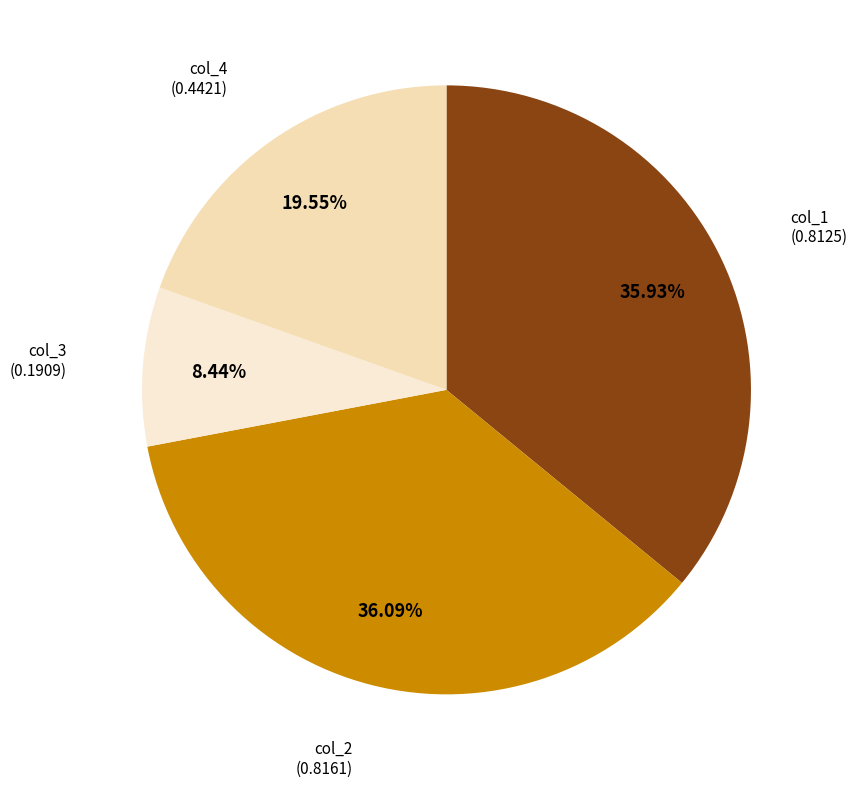

What is the smallest slice in the pie chart?

col_3 (0.1909)